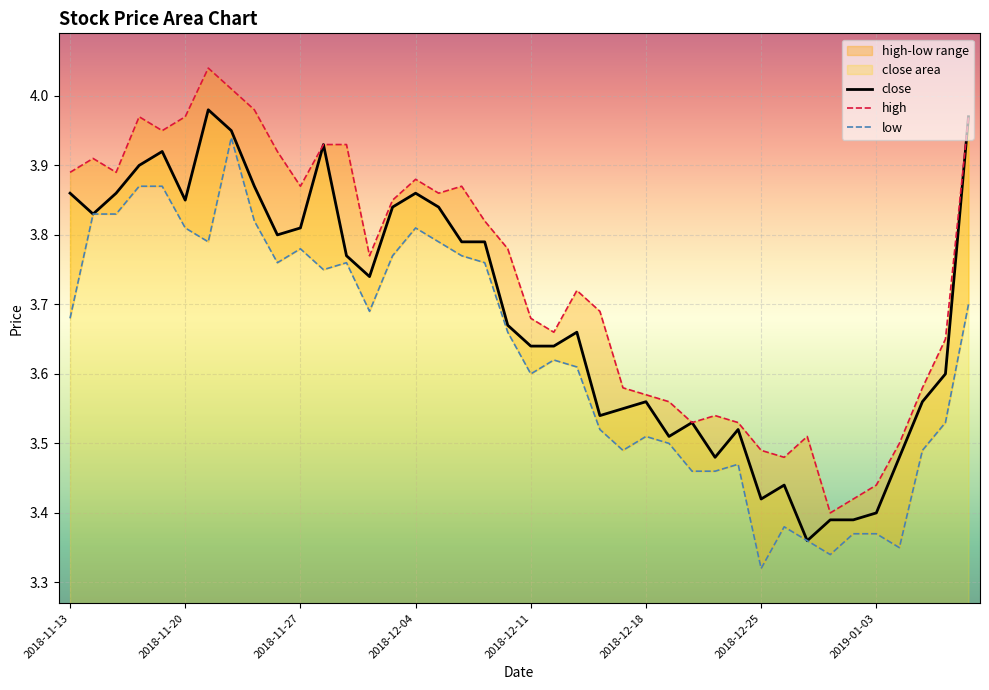

List the series in order of their overall mean, lowest first.

low, close, high